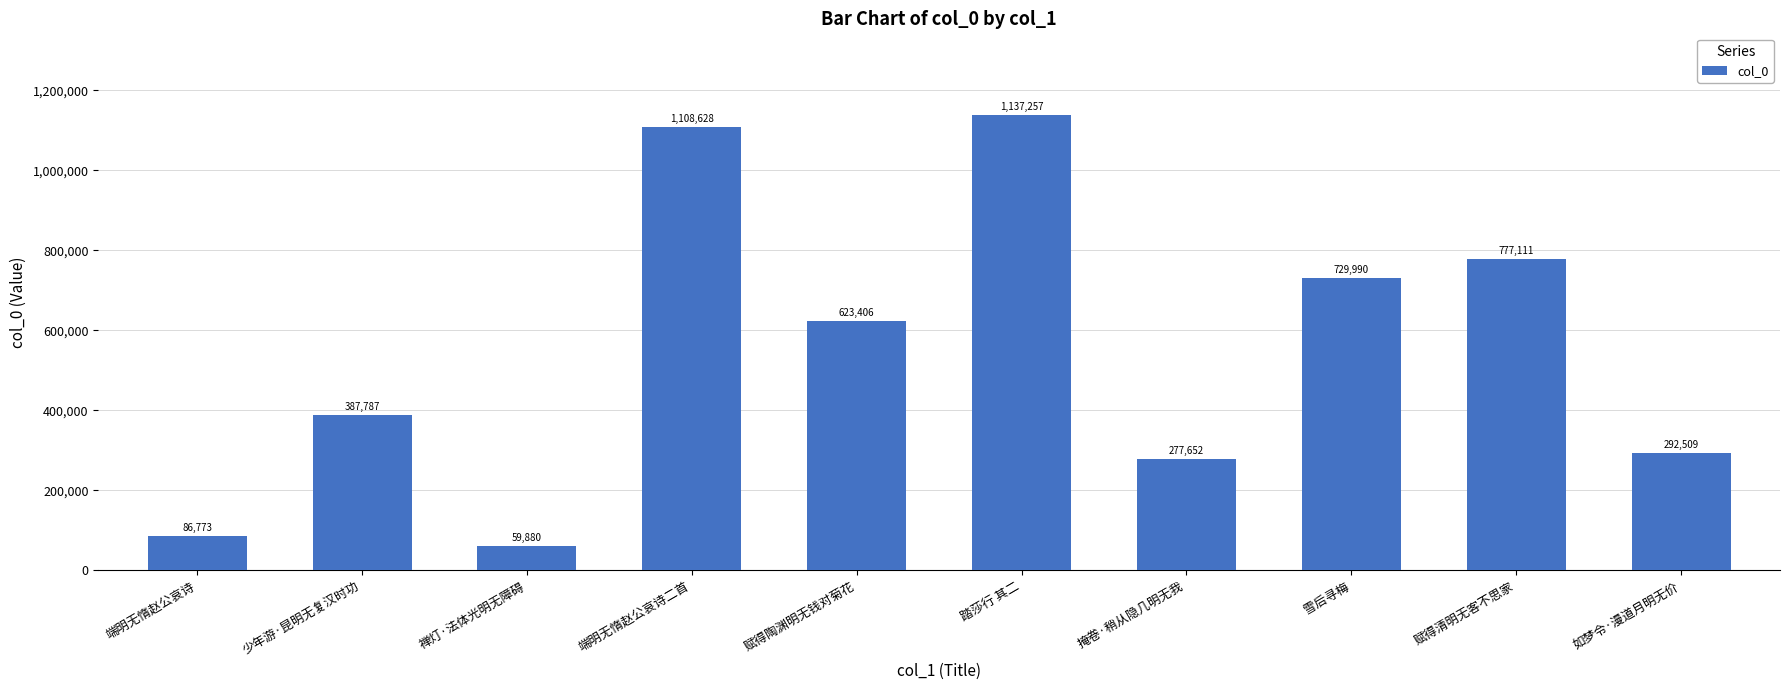

How many series are shown in this chart?

1